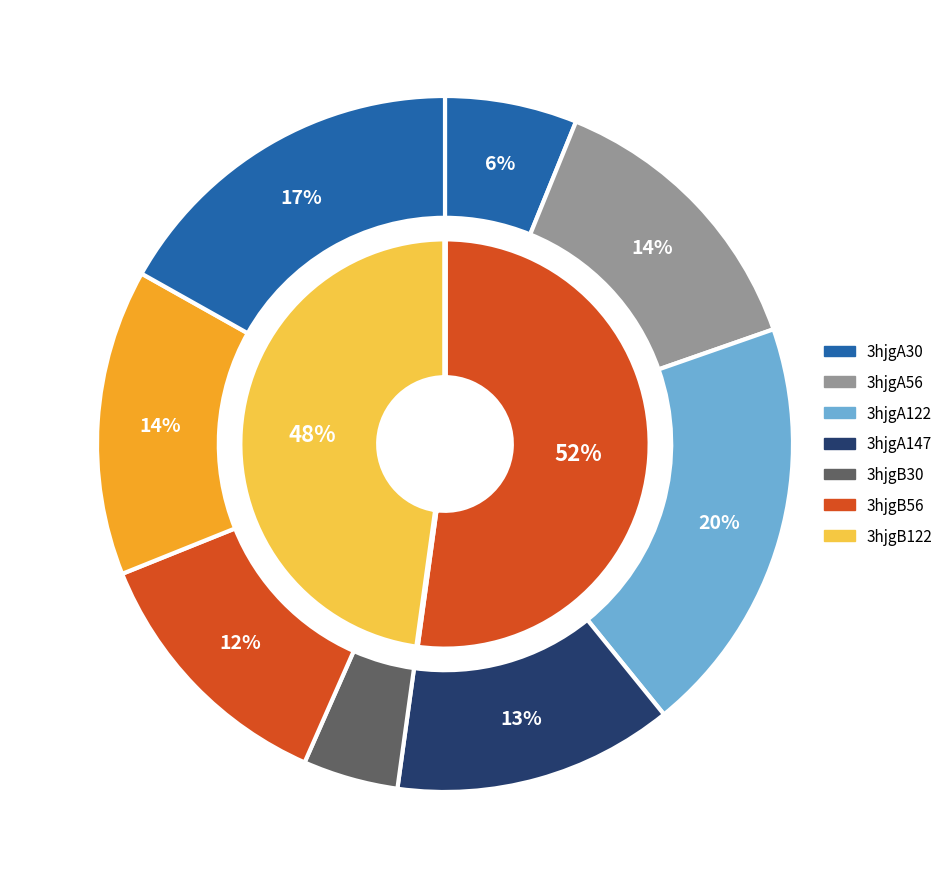

How many slices are in this pie chart?

8